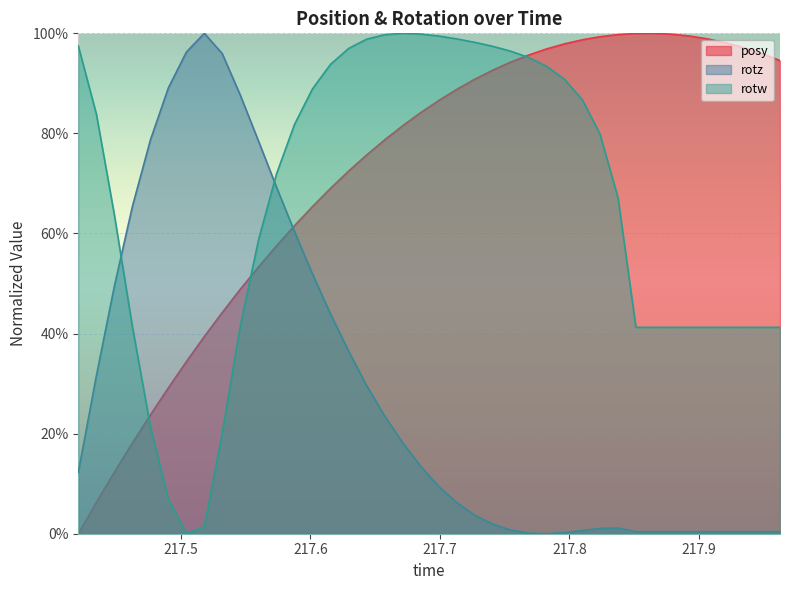

True or false: rotw has a value of 0.6 at 39.

False